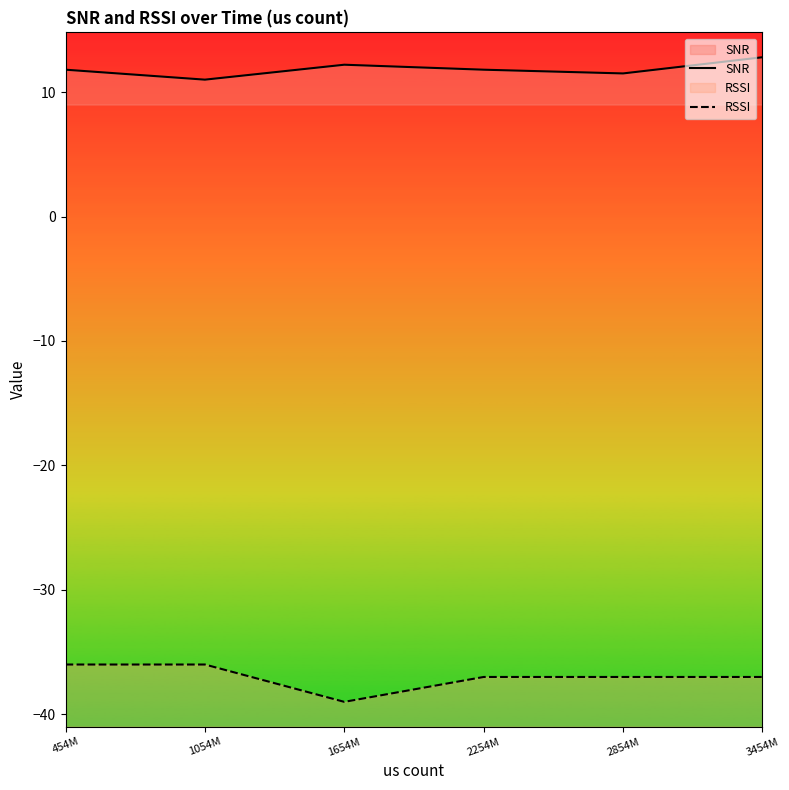

List the labels in order of SNR value, largest first.

3454M, 1654M, 454M, 2254M, 2854M, 1054M